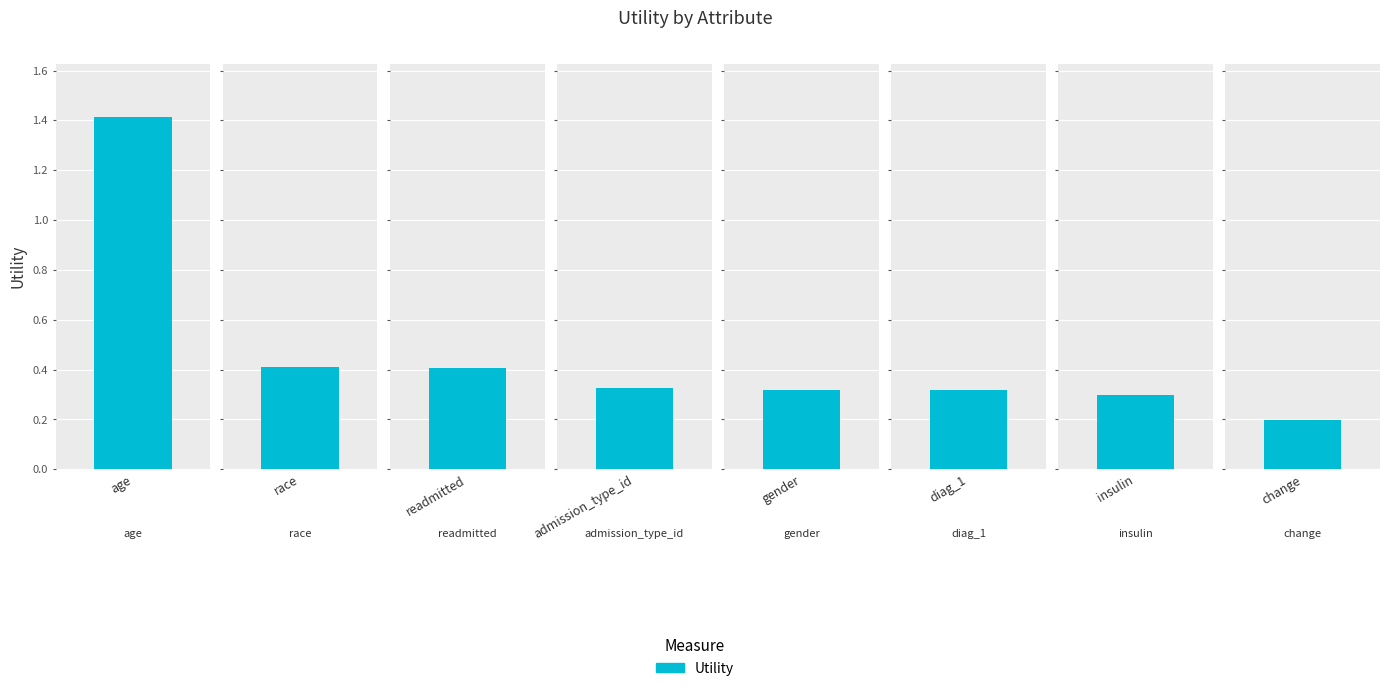

The chart shows a value of 0.3 at insulin. True or false?

True